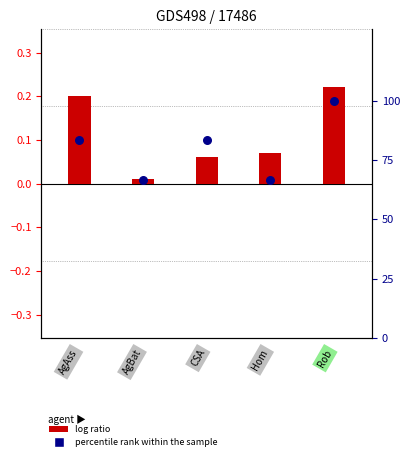

What is the change in value from AgBat to CSA?

+16.7